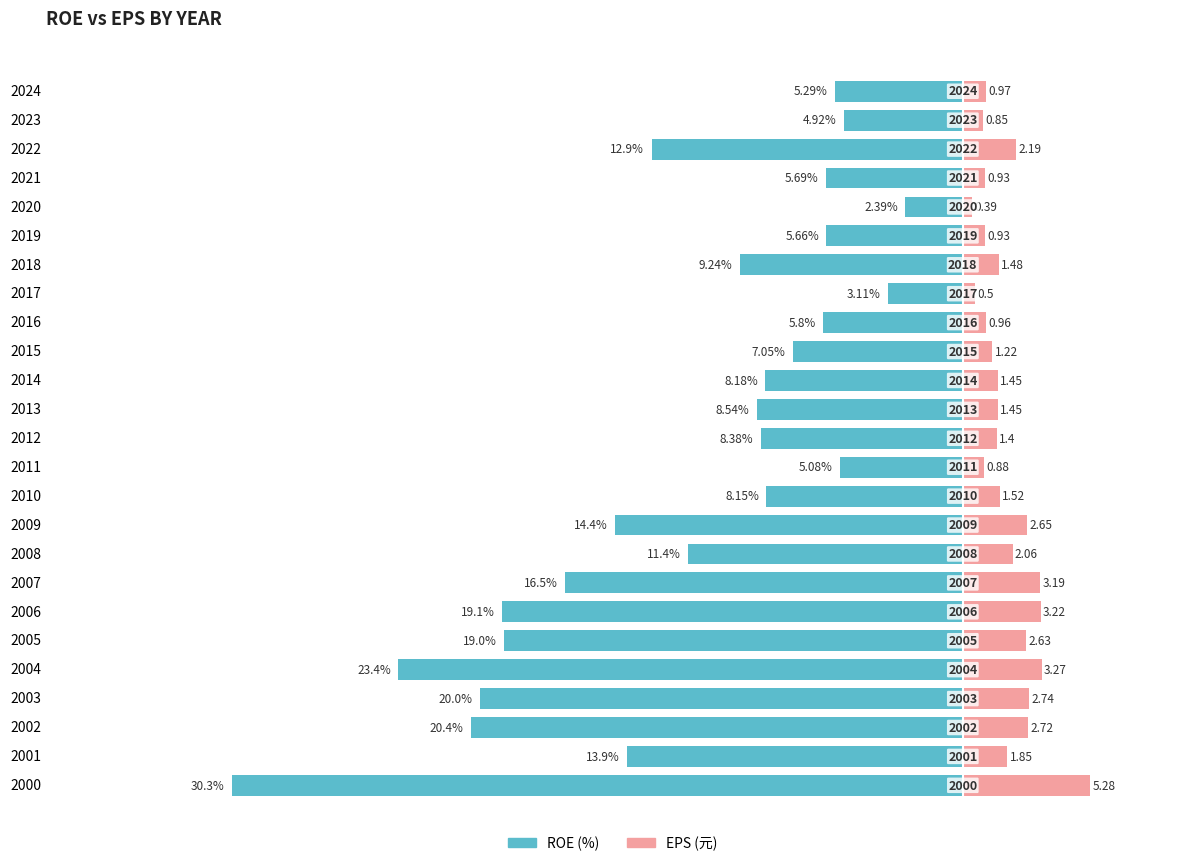

Reading left to right, list all the values displayed in this chart.

ROE (%): -5.3	-4.9	-12.9	-5.7	-2.4	-5.7	-9.2	-3.1	-5.8	-7.0	-8.2	-8.5	-8.4	-5.1	-8.2	-14.4	-11.4	-16.5	-19.1	-19.0	-23.4	-20.0	-20.4	-13.9	-30.3
EPS (元): 1.0	0.8	2.2	0.9	0.4	0.9	1.5	0.5	1.0	1.2	1.4	1.4	1.4	0.9	1.5	2.6	2.1	3.2	3.2	2.6	3.3	2.7	2.7	1.9	5.3